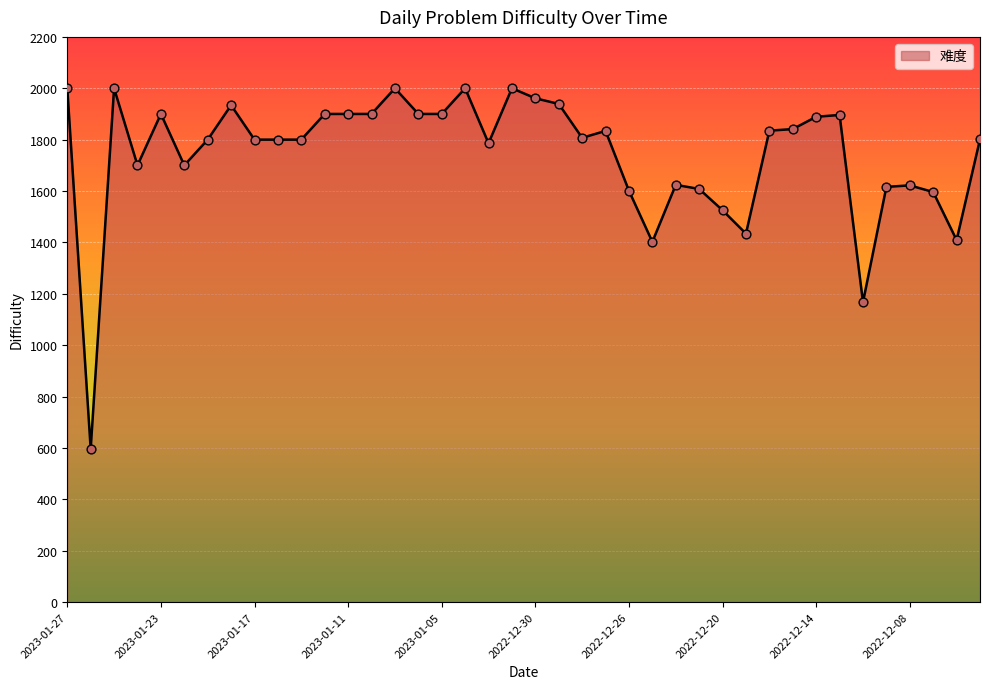

What is the difference between the maximum and minimum values?

1404